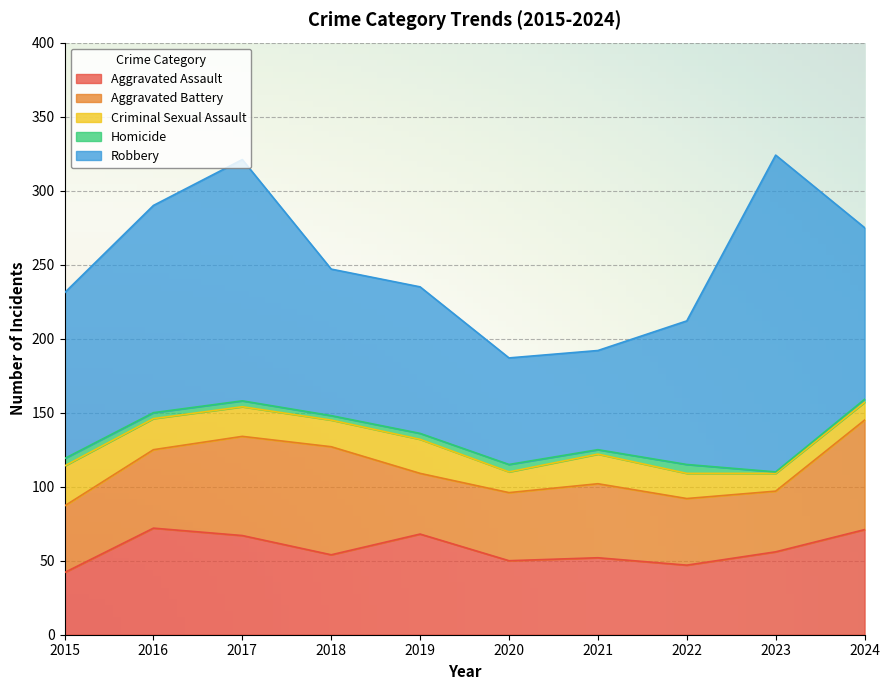

How many data points does each series have?

10